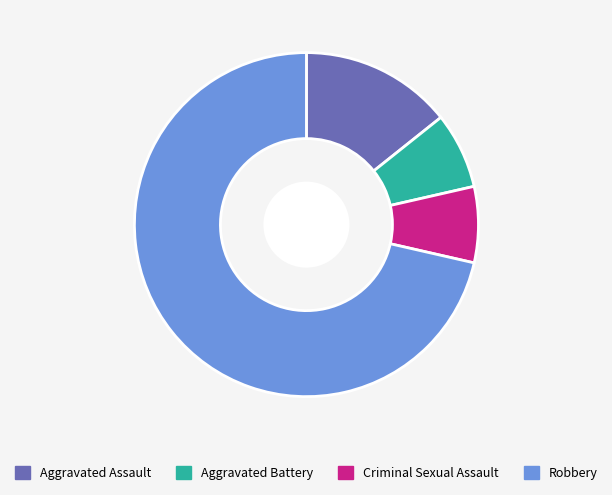

Does Robbery represent more than half of the total?

Yes